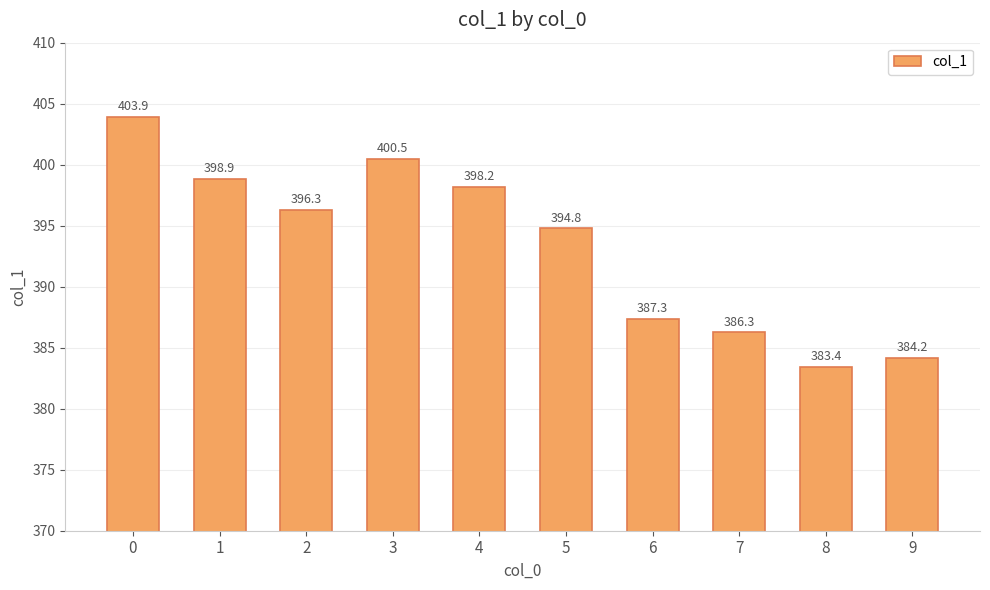

Where is the data nearest to the value 393?

5